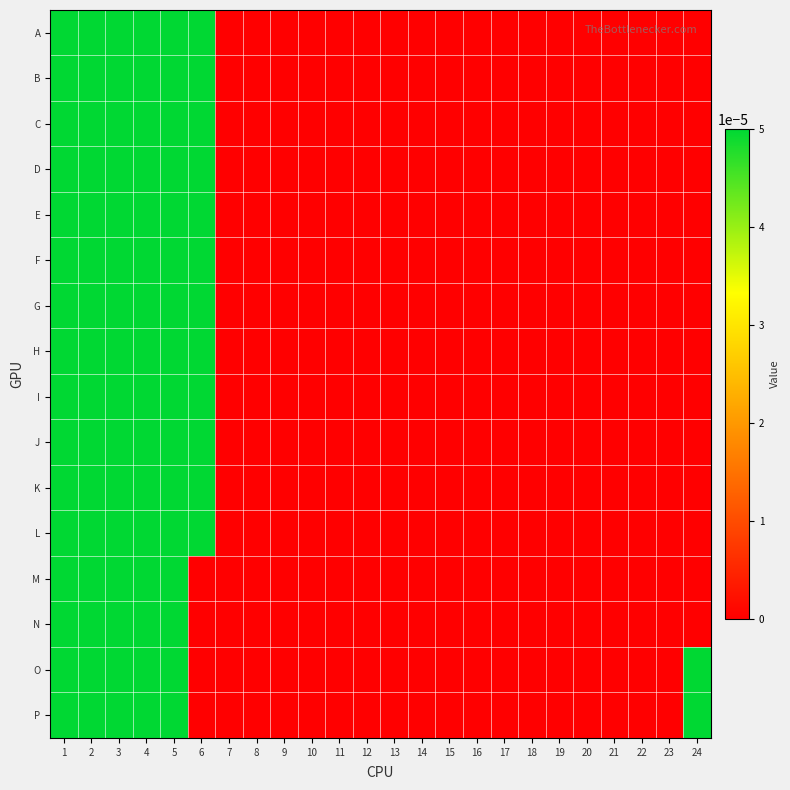

Rank the series at 1 from lowest to highest value.

A, B, C, D, E, F, G, H, I, J, K, L, M, N, O, P